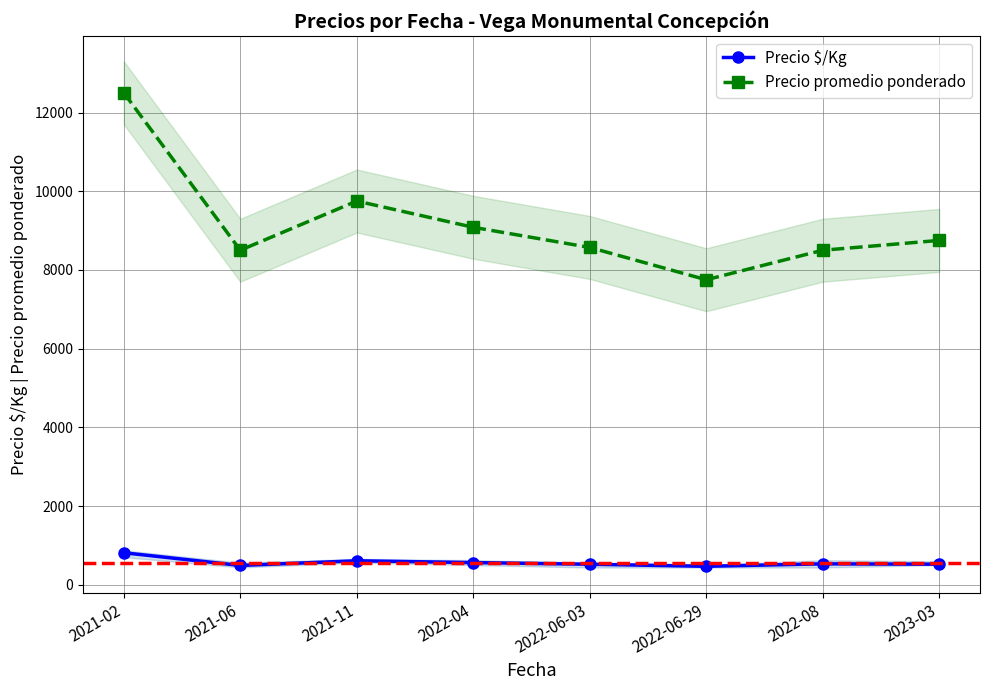

List the series in order of their overall mean, highest first.

Precio promedio ponderado, Precio $/Kg